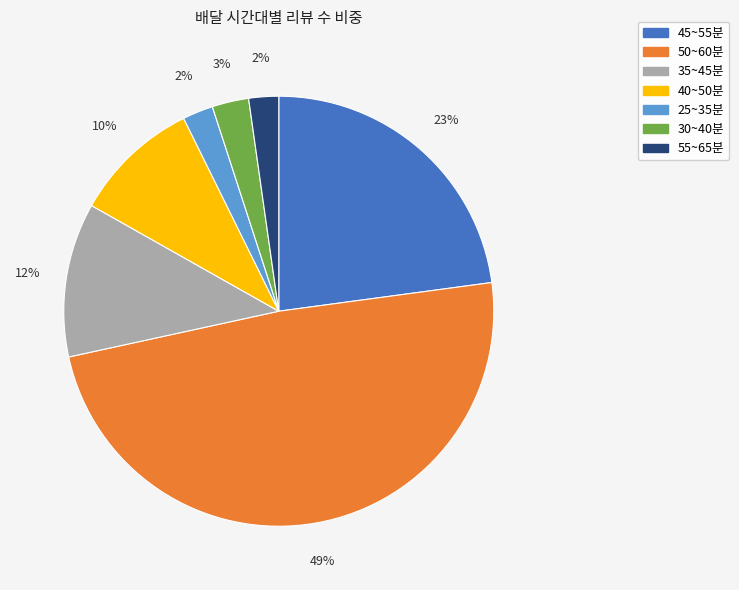

Which category has the biggest portion of the pie?

50~60분